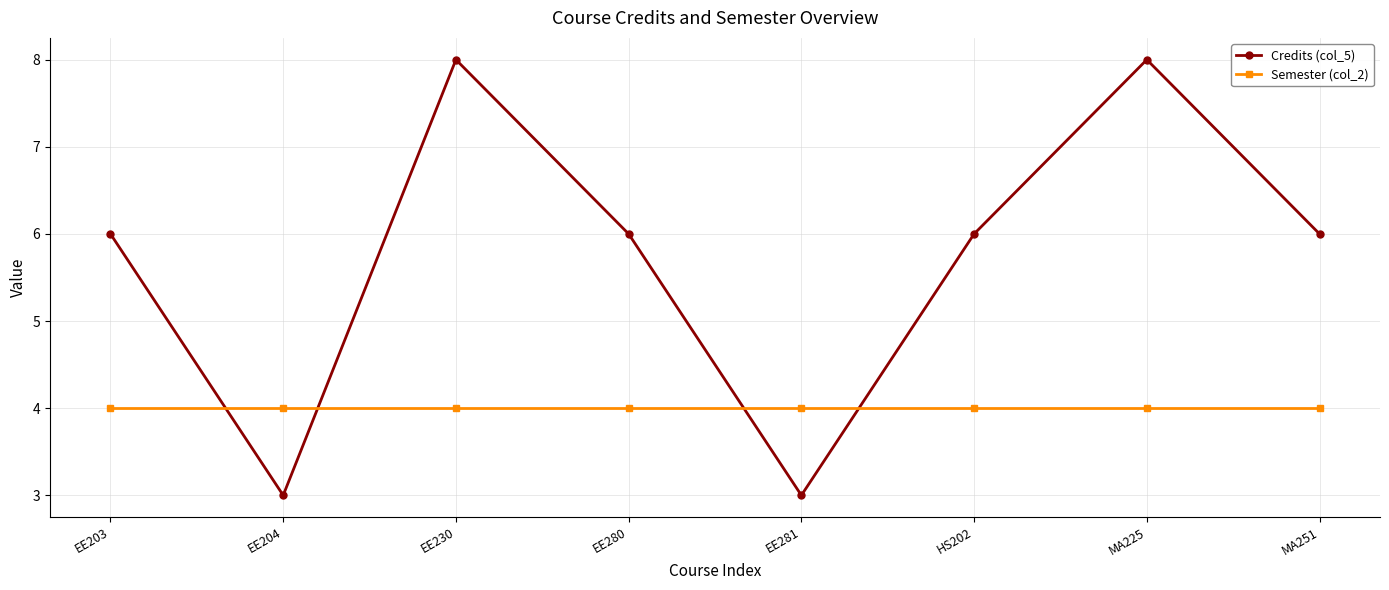

How many lines are shown in the chart?

2